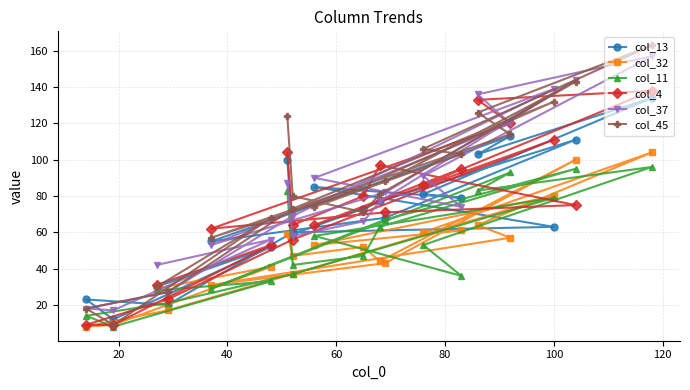

Rank the series by their maximum value, from highest to lowest.

col_45, col_37, col_4, col_13, col_32, col_11